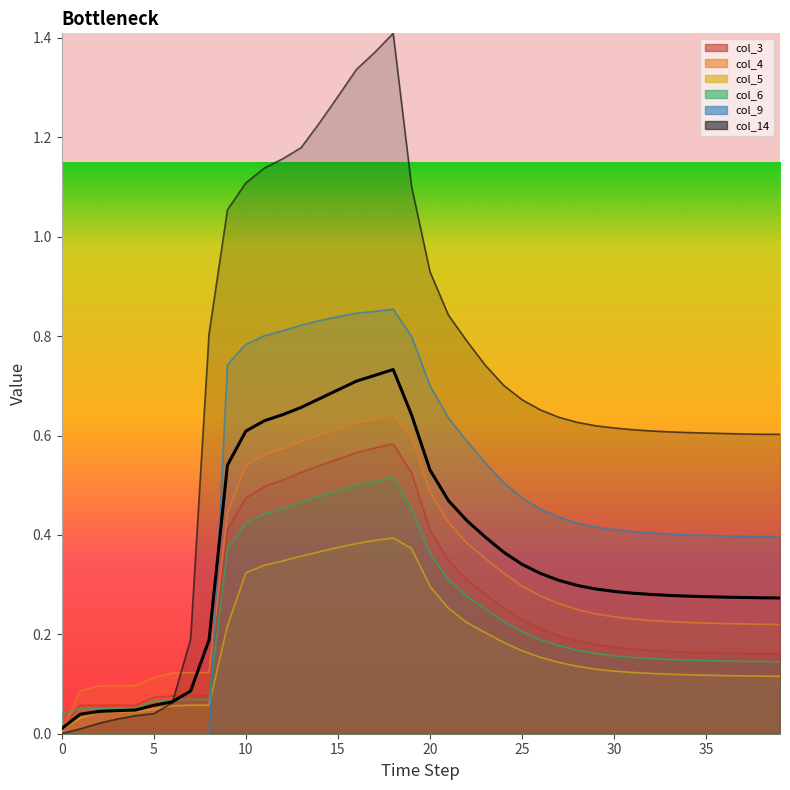

Rank the series at 11 from highest to lowest value.

col_14, col_9, col_4, col_3, col_6, col_5